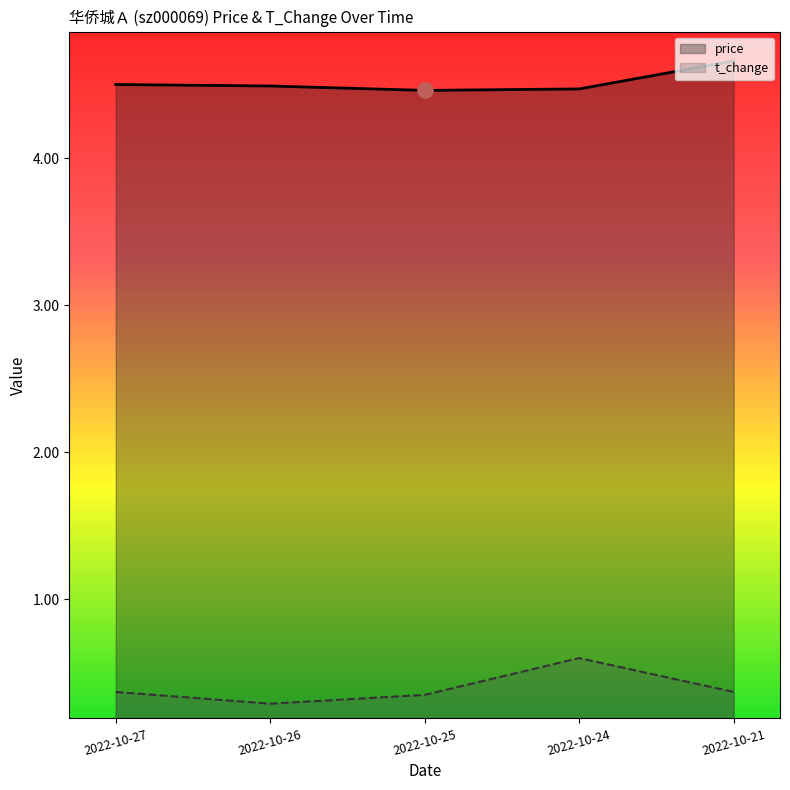

Which series reaches the minimum Y coordinate?

t_change